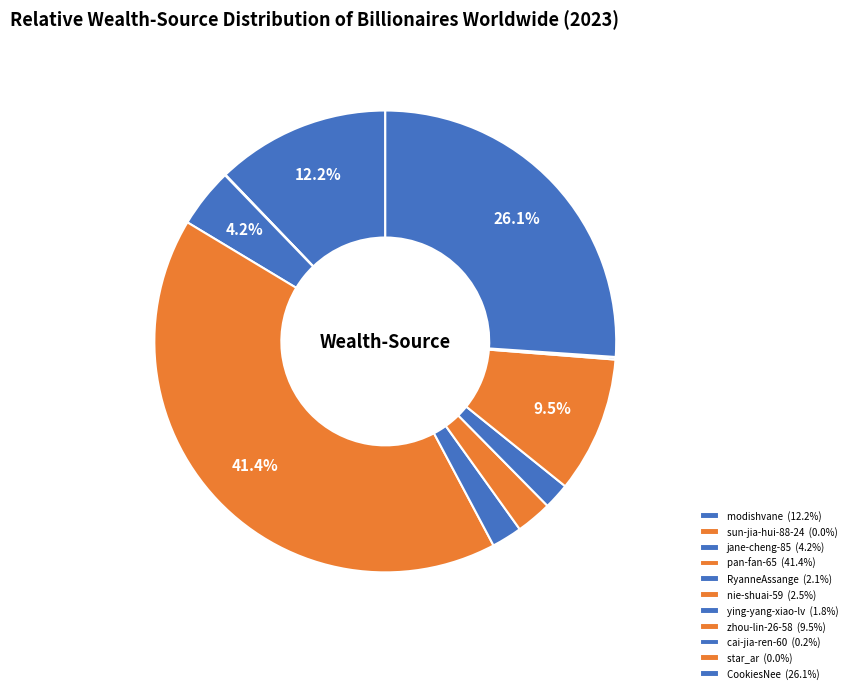

Does sun-jia-hui-88-24 account for over 50% of the chart?

No